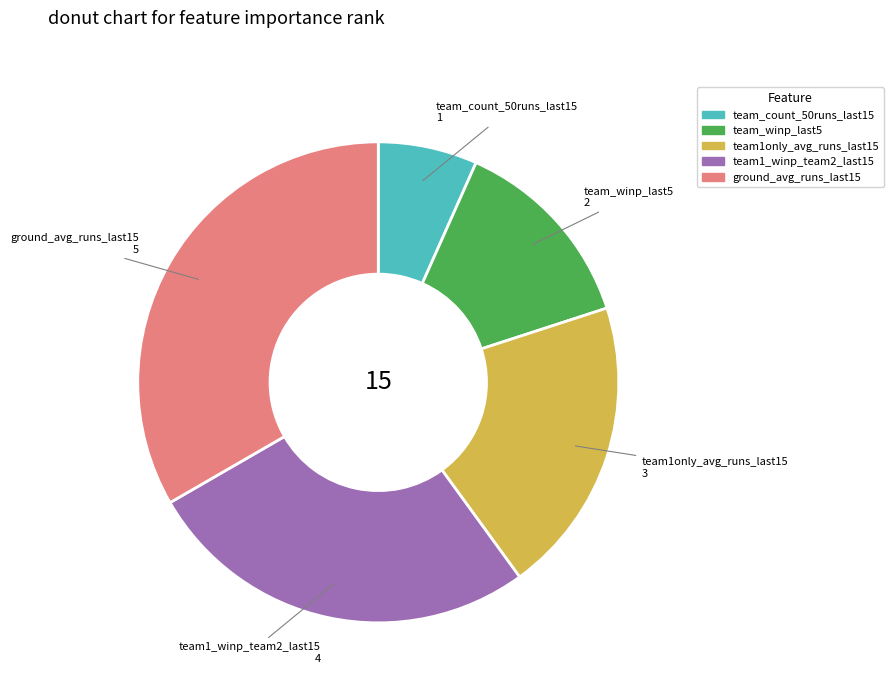

Do team_count_50runs_last15 and ground_avg_runs_last15 together represent more than half of the pie?

No